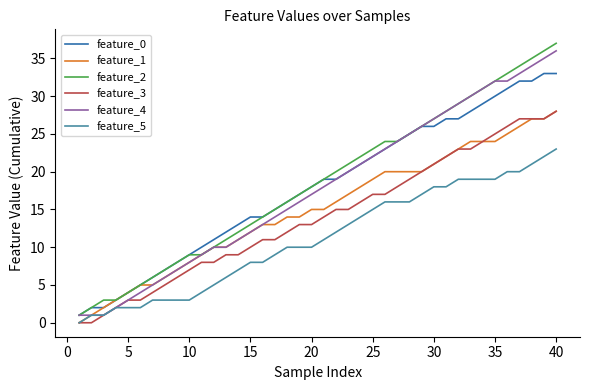

True or false: feature_3 and feature_0 intersect in this chart.

False